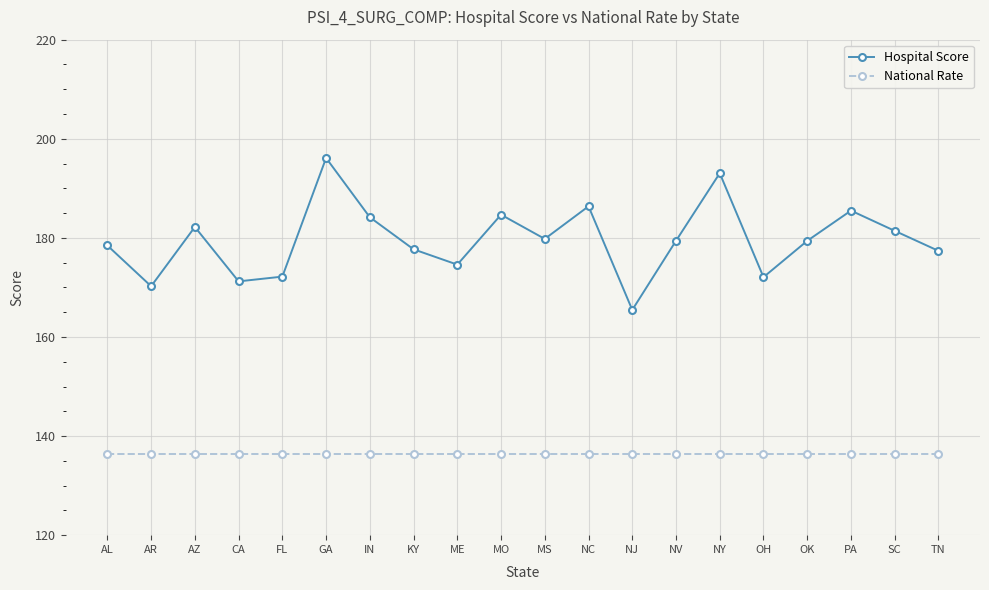

What is the greatest value displayed?

196.1